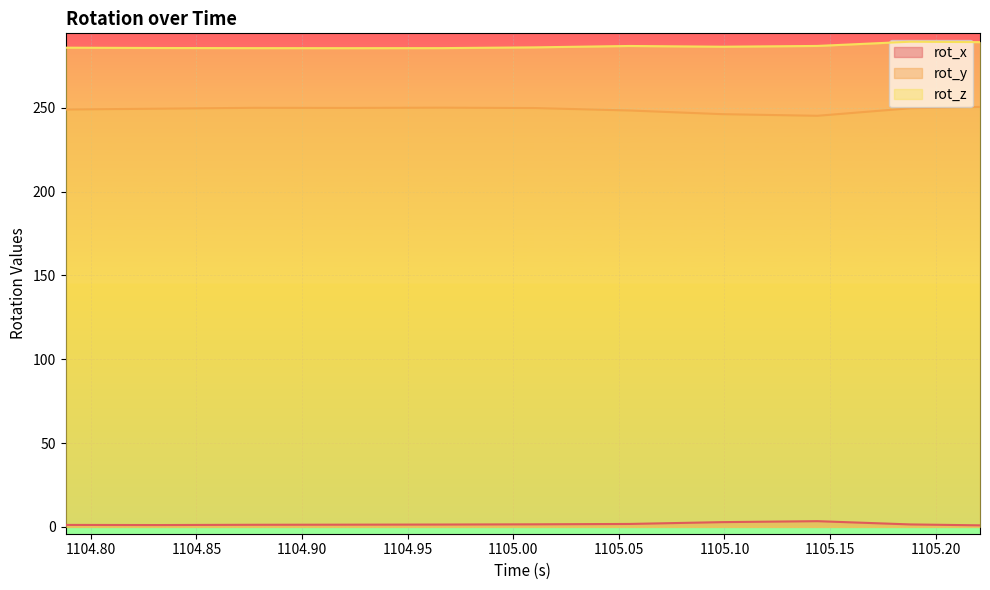

Where is rot_x nearest to the value 2?

1105.055